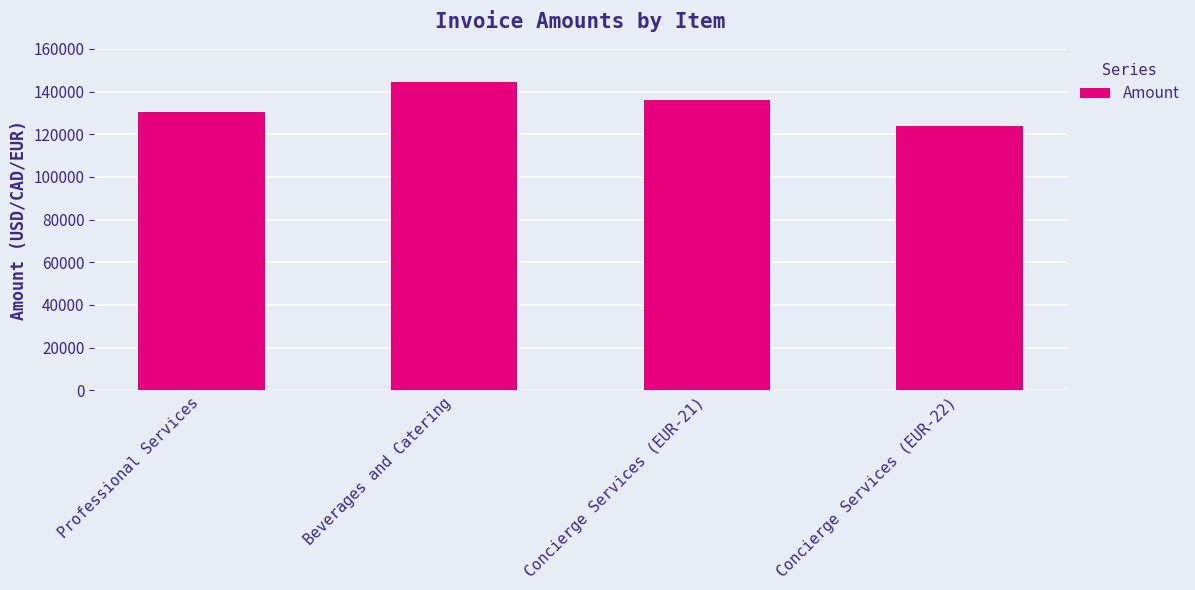

What is the ratio of the value at Beverages and Catering to the value at Concierge Services (EUR-21)?

1.1